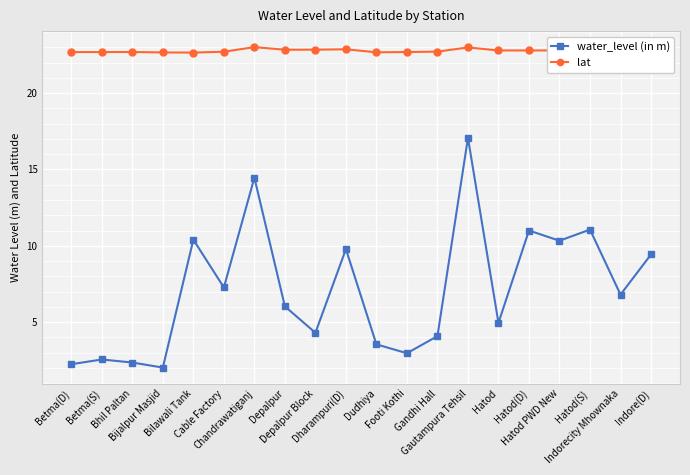

How many lines are shown in the chart?

2